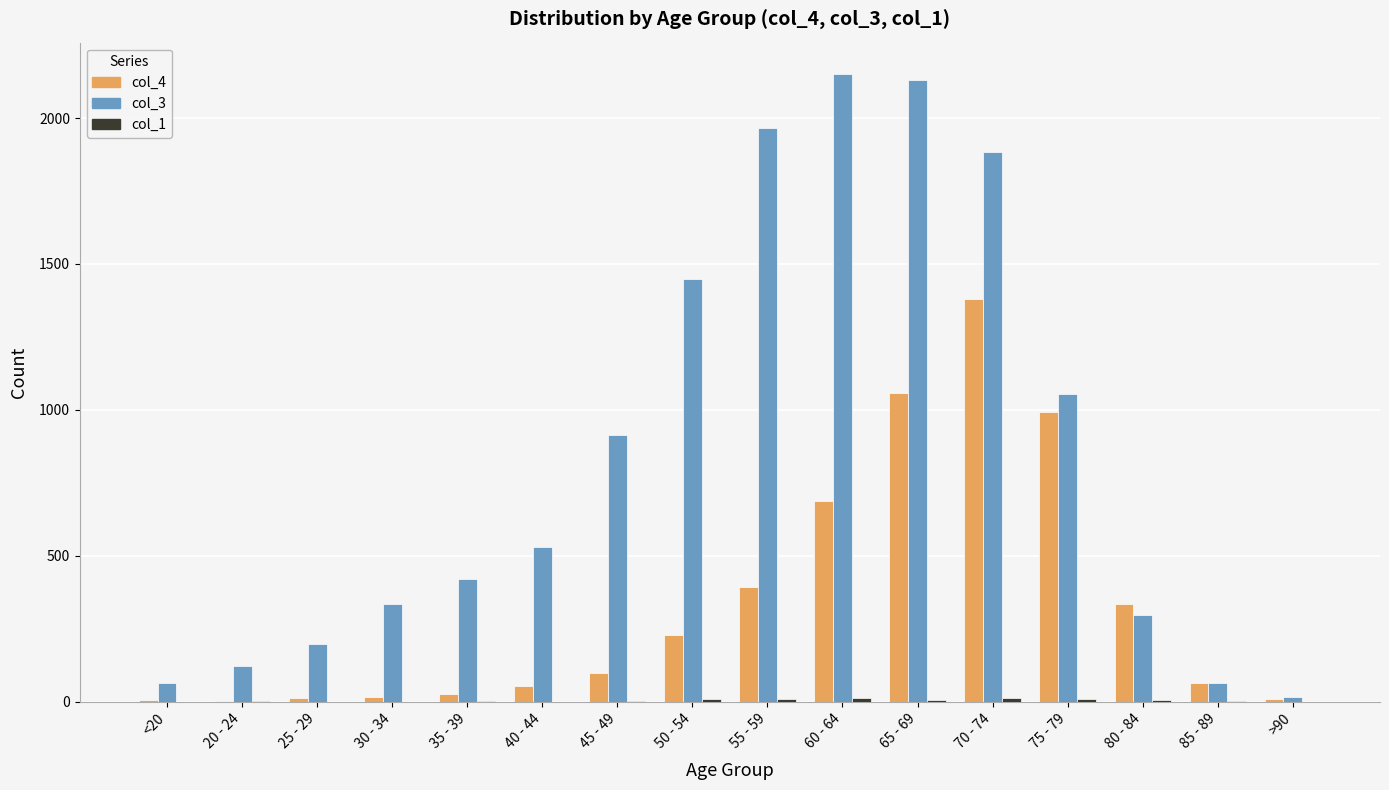

What is the total value across all series at 50 - 54?

1686